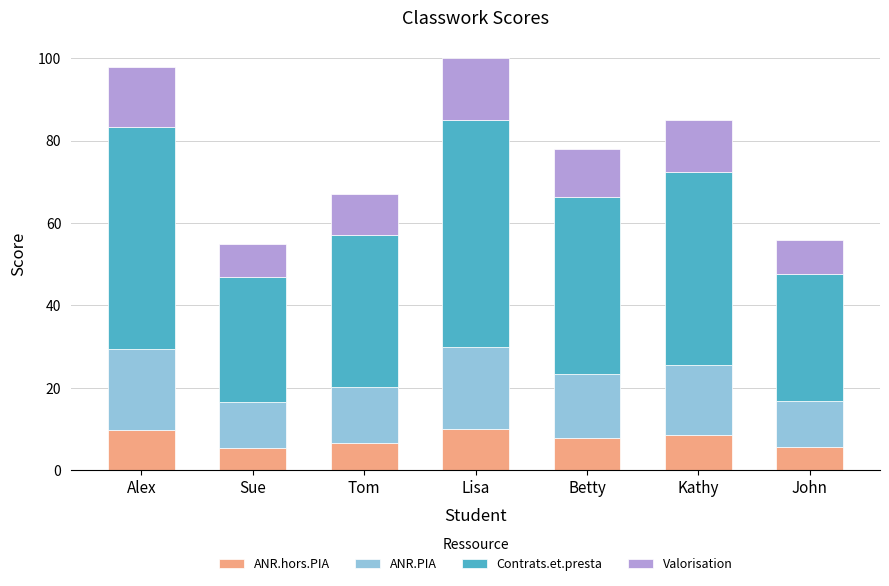

Are the bars grouped side by side (vs. stacked)?

No